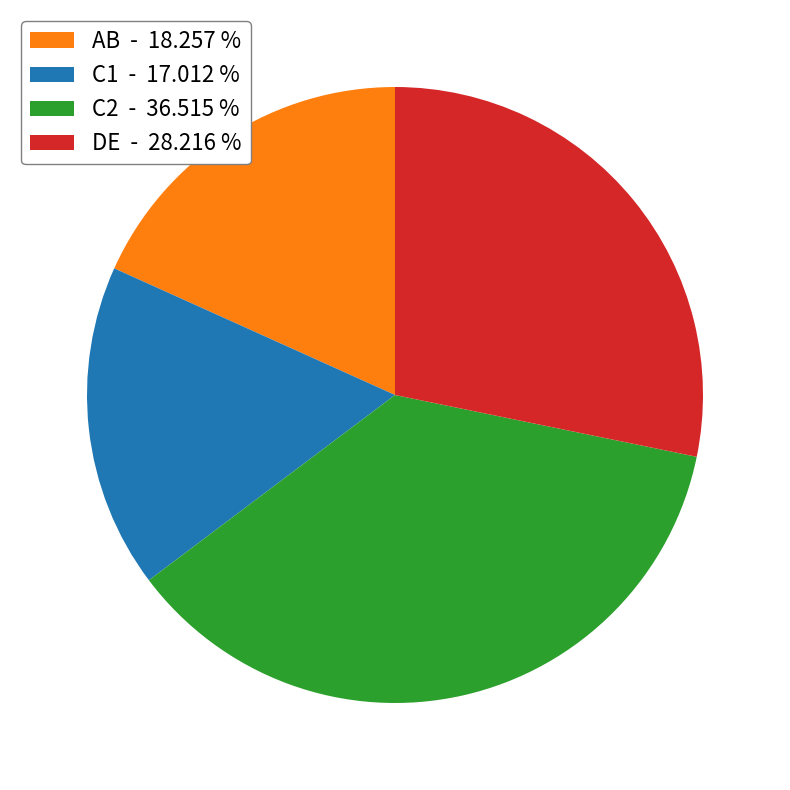

Which category has the smallest portion of the pie?

C1